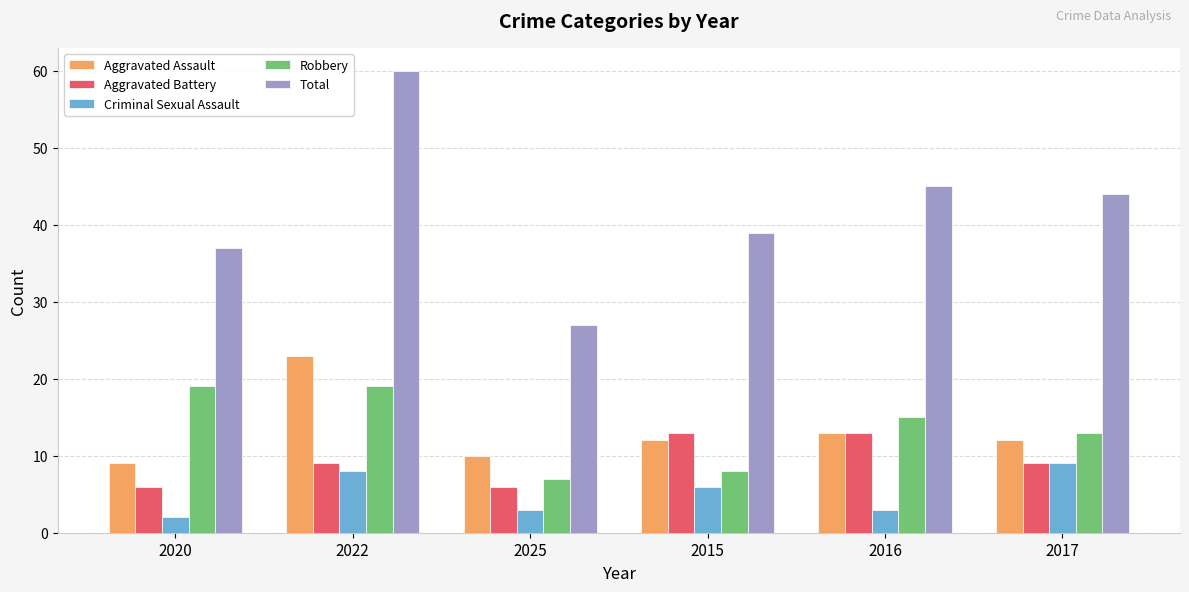

Rank the series by their maximum value, from highest to lowest.

Total, Aggravated Assault, Robbery, Aggravated Battery, Criminal Sexual Assault